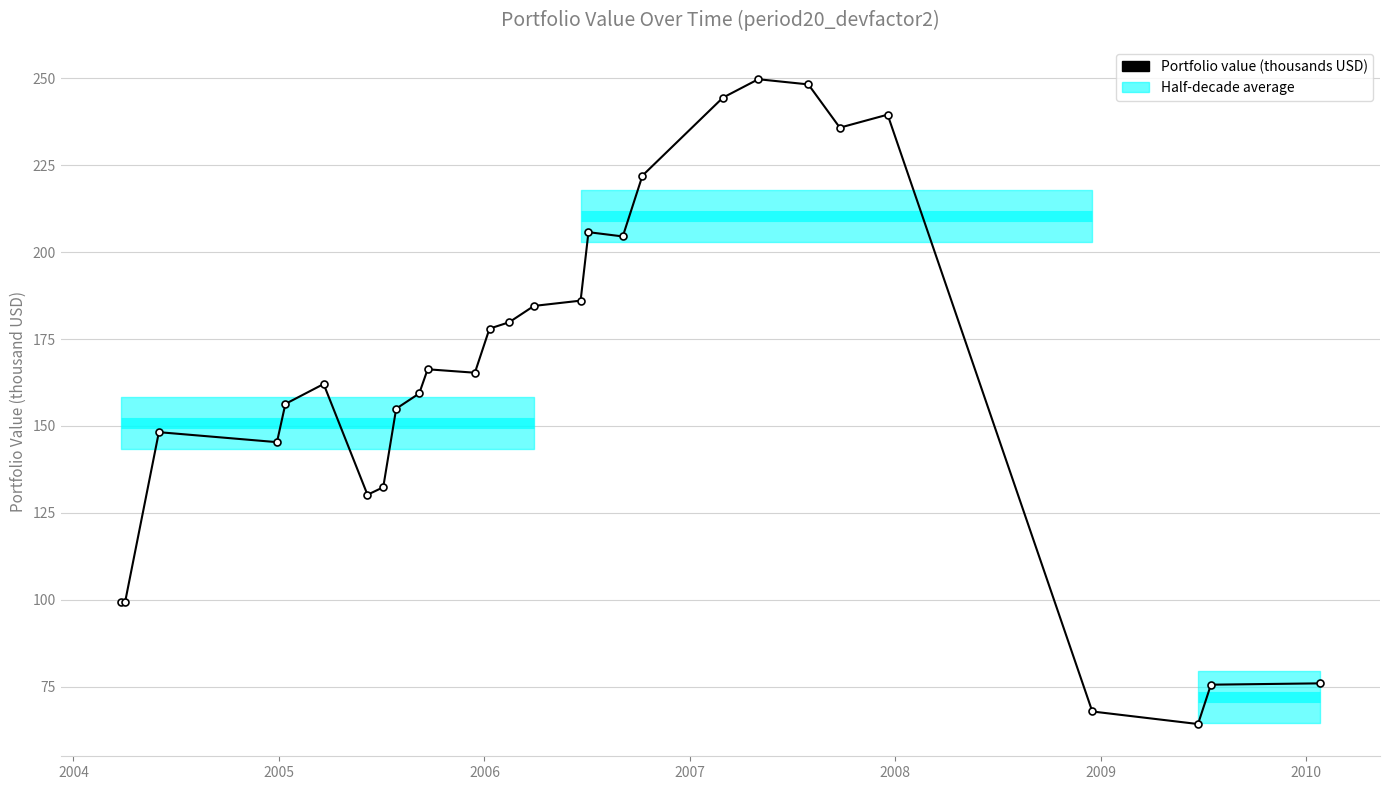

What is the value of the 8th point from the left?

132.4